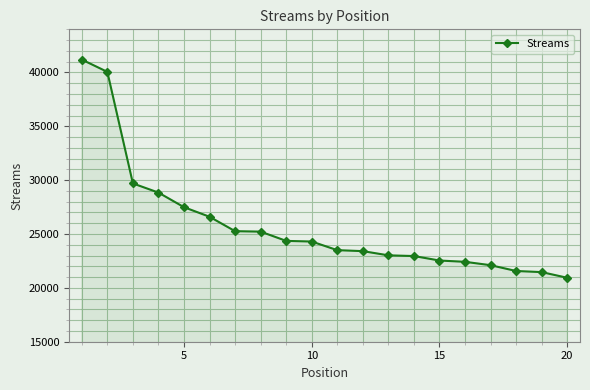

What is the difference between the maximum and minimum values?

20255